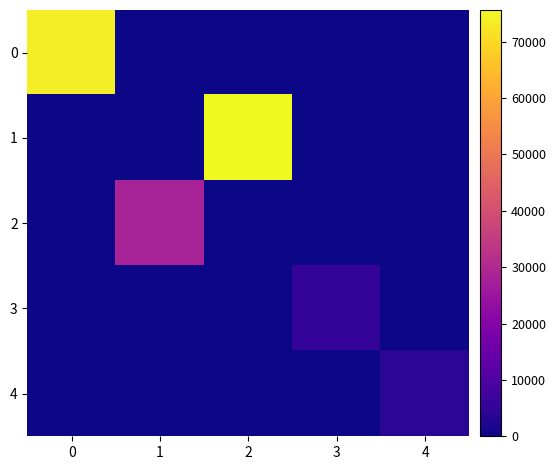

List the series in order of their peak value, lowest first.

4, 3, 2, 0, 1